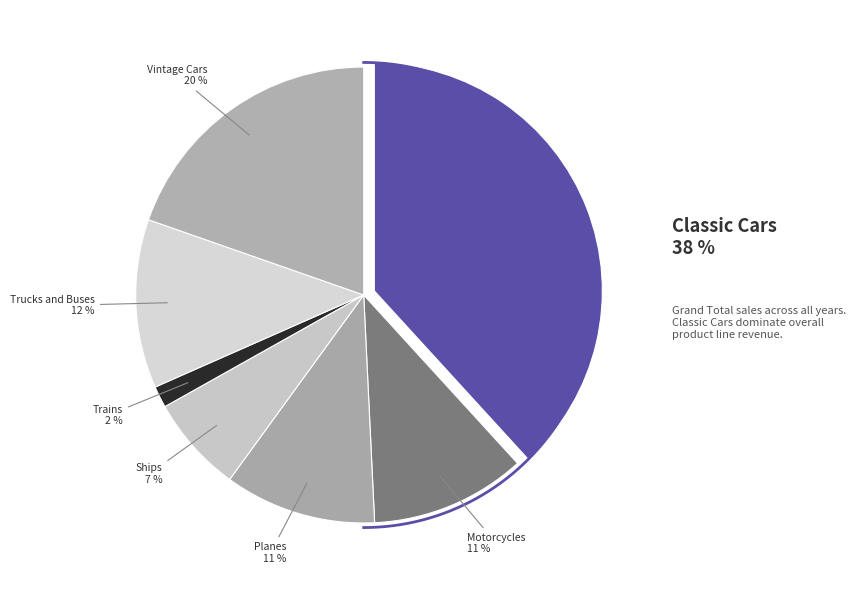

To the nearest percent, what portion does Motorcycles represent?

11%